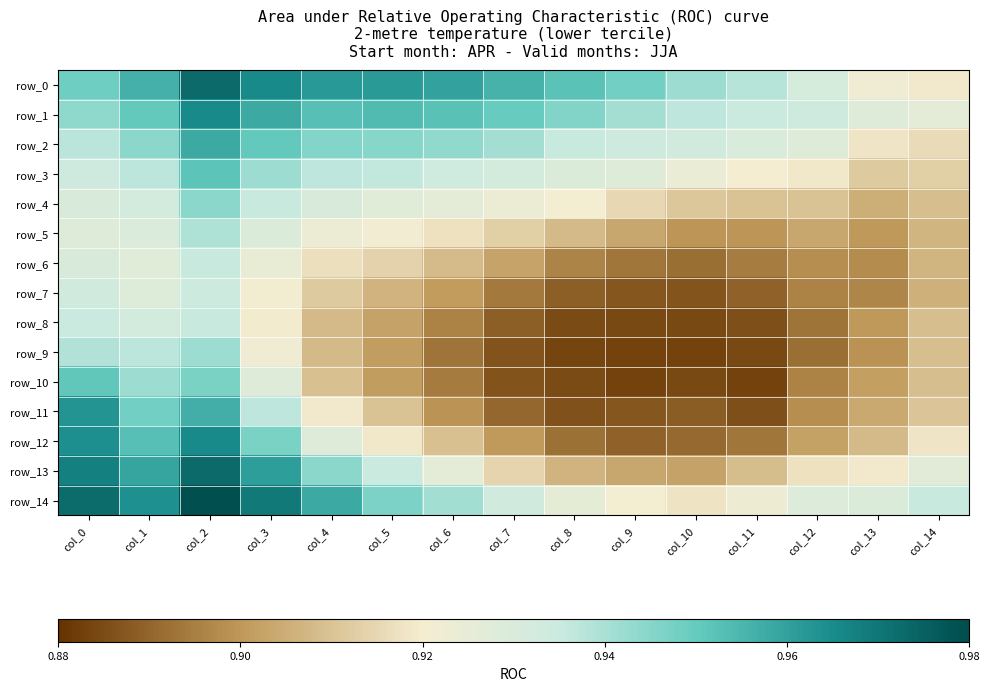

What is the total value across all series at col_13?

13.7